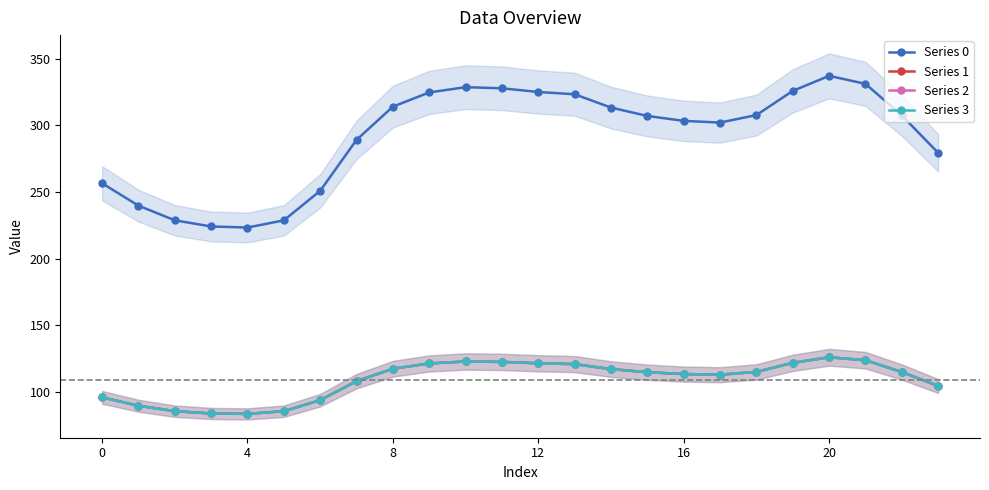

What is the total value across all series at 13?

685.5